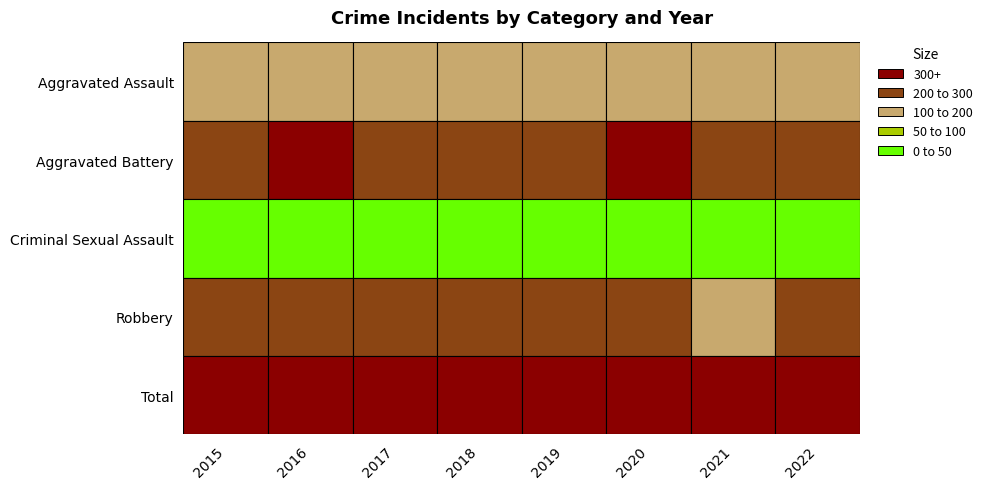

Where does the Total series first go above 691?

2016